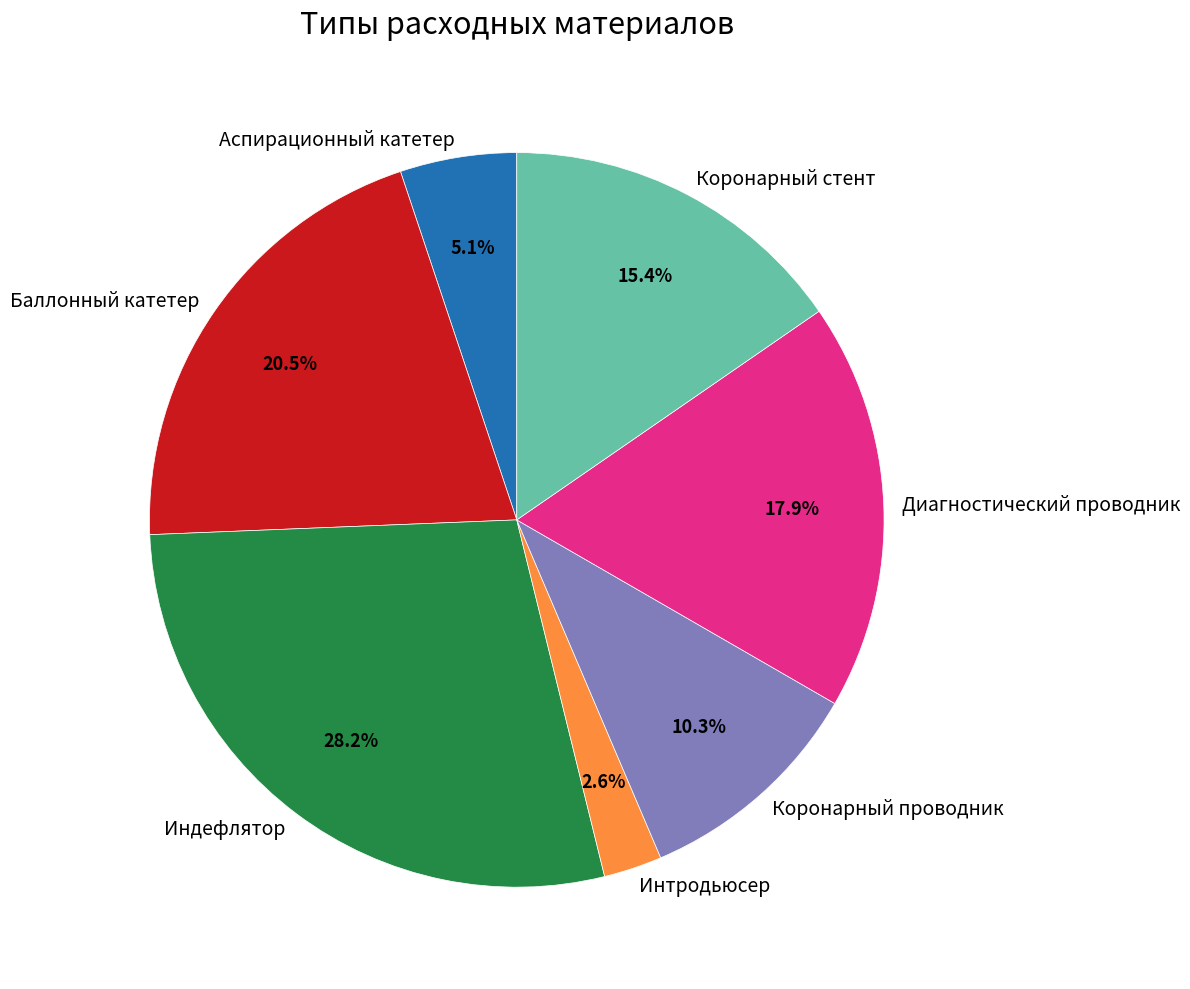

Count the number of slices in the pie.

7